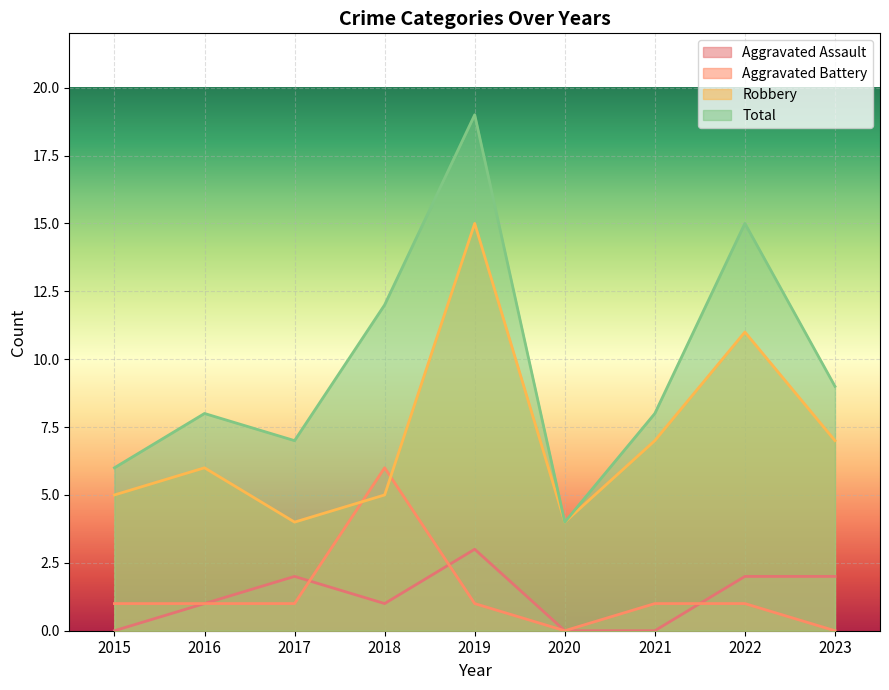

True or false: Aggravated Assault and Total cross at least once.

False